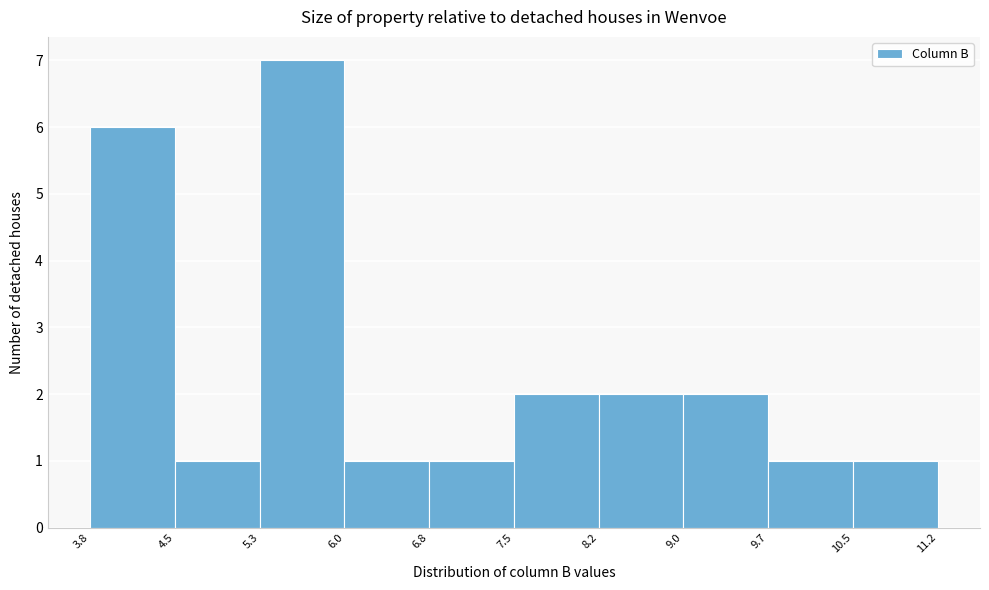

Reading left to right, transcribe this chart: for each bar, give the range it covers on the x-axis and its height. The values are not printed on the chart, so give them approximately, as read against the axis.

3.8 to 4.5: 6
4.5 to 5.3: 1
5.3 to 6.0: 7
6.0 to 6.8: 1
6.8 to 7.5: 1
7.5 to 8.2: 2
8.2 to 9.0: 2
9.0 to 9.7: 2
9.7 to 10.5: 1
10.5 to 11.2: 1